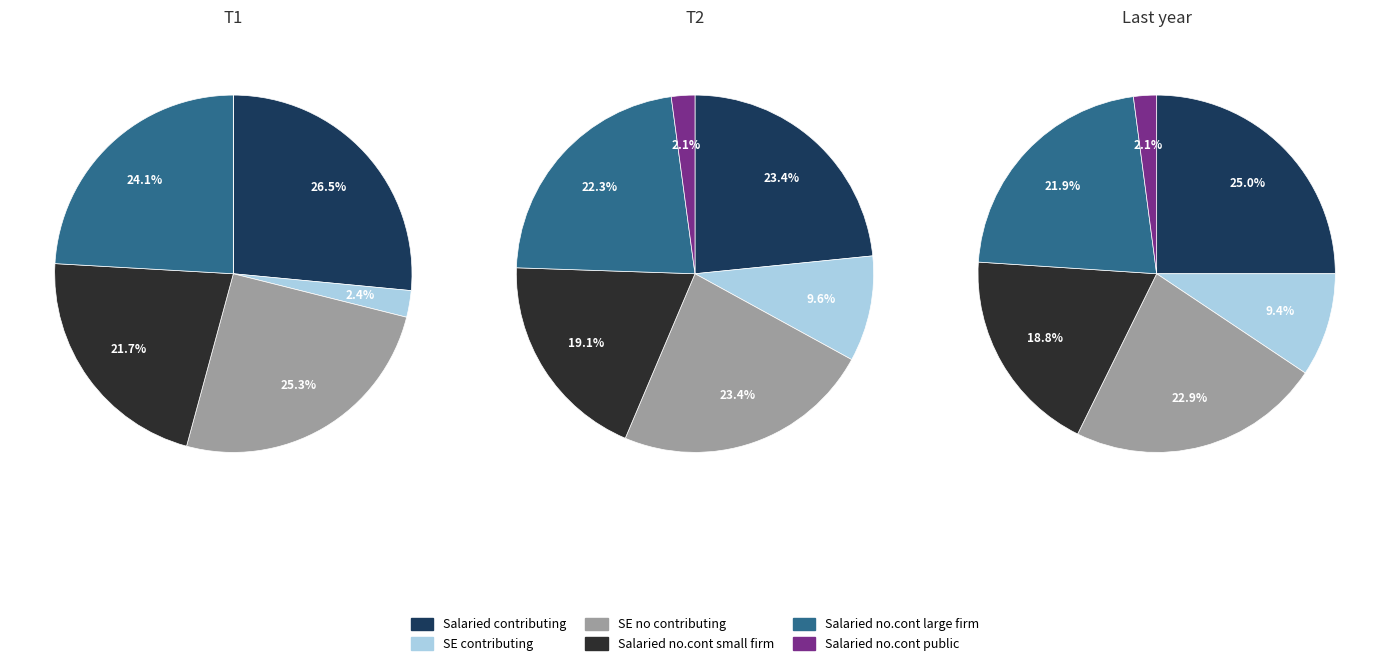

Is there any slice that represents more than half of the pie?

No